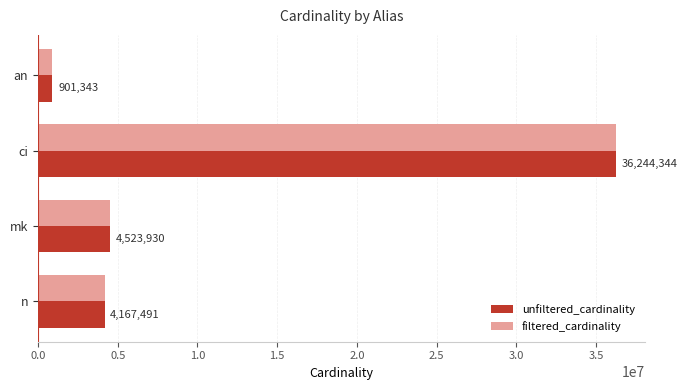

Where is filtered_cardinality nearest to the value 18572843?

mk